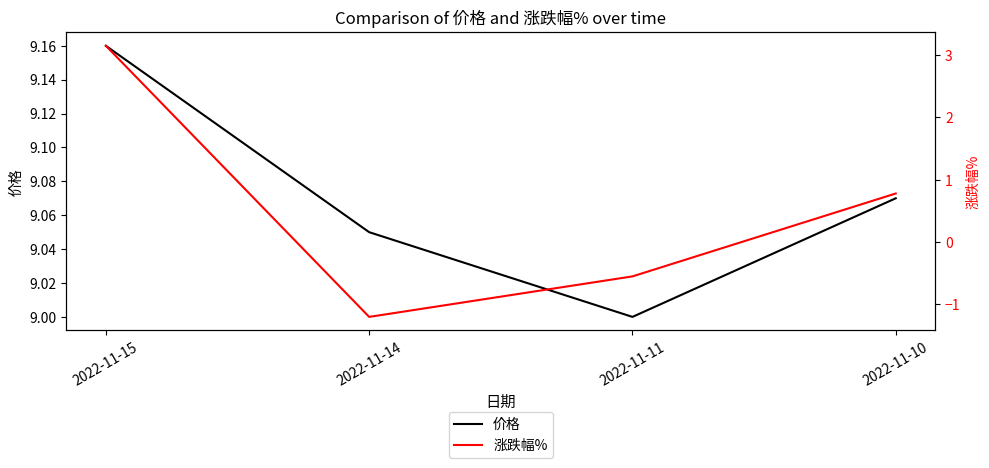

Count the number of data series in this chart.

2